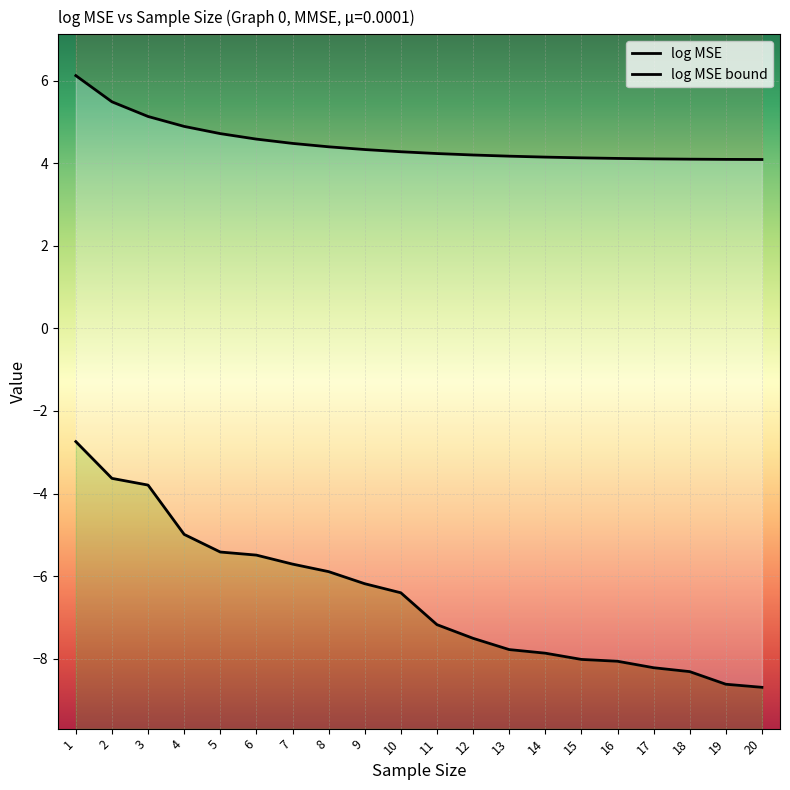

Which series changed the most between 11 and 20?

log MSE